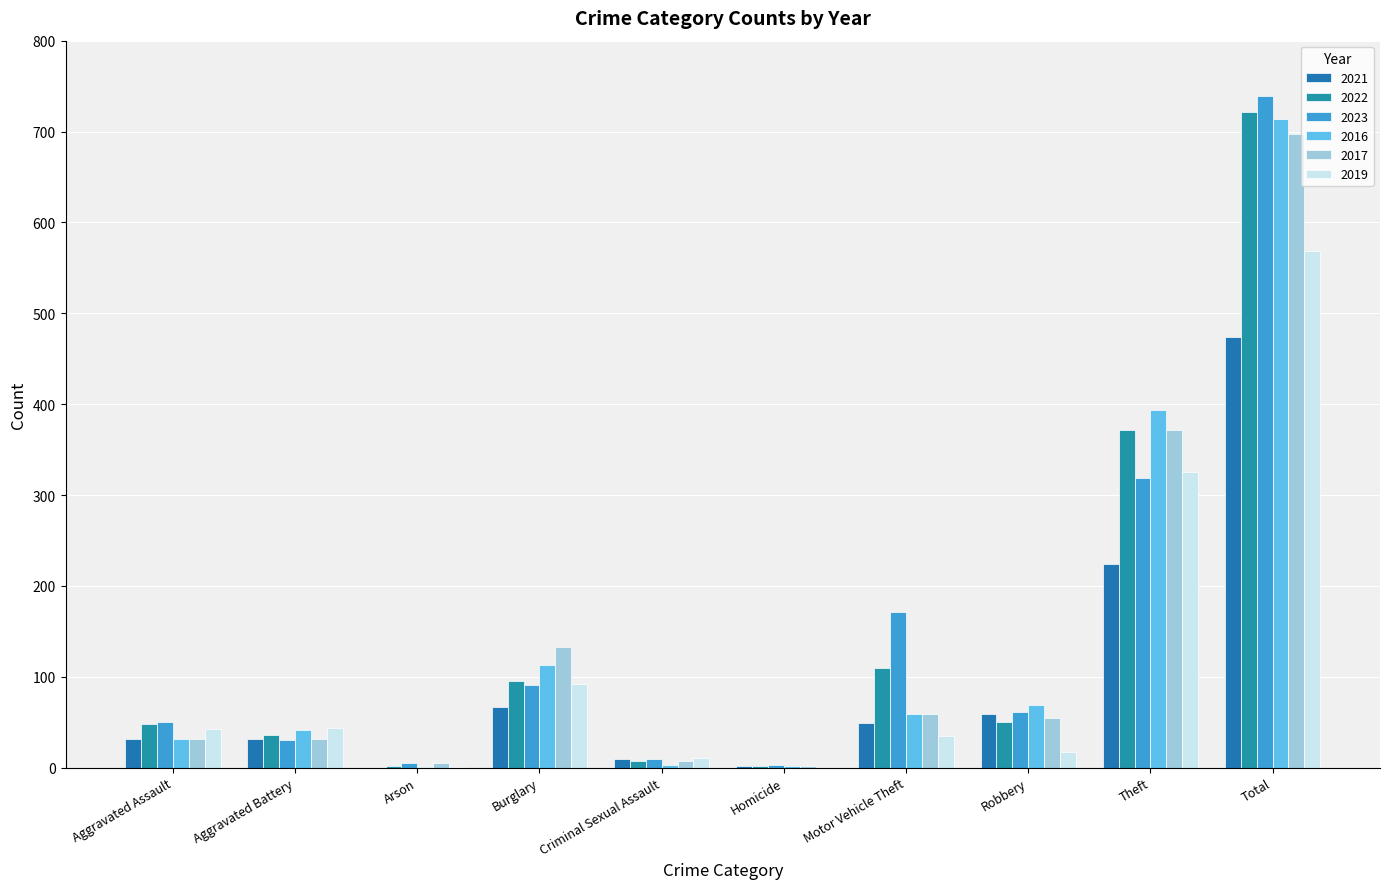

How many groups of bars are there?

10